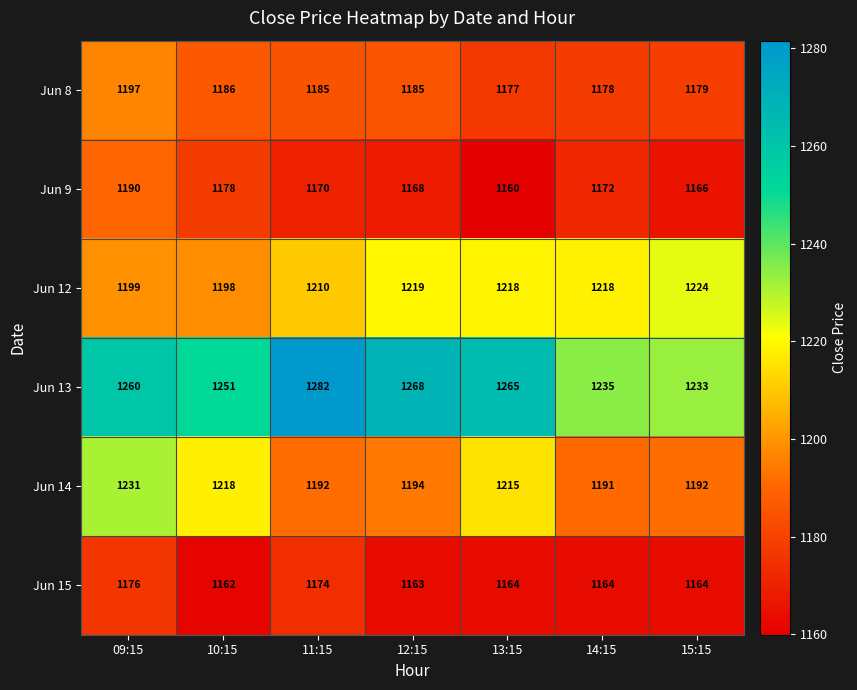

What is the sum of the Jun 8 values at 15:15 and 12:15?

2364